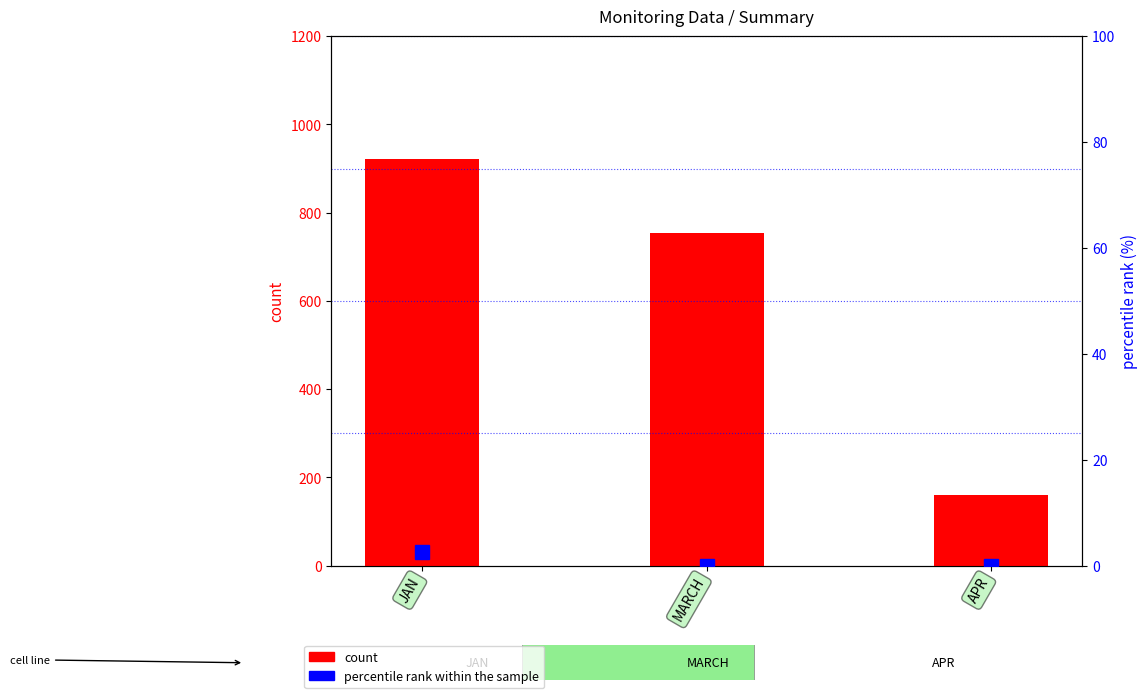

Which series has the largest range (max minus min)?

count